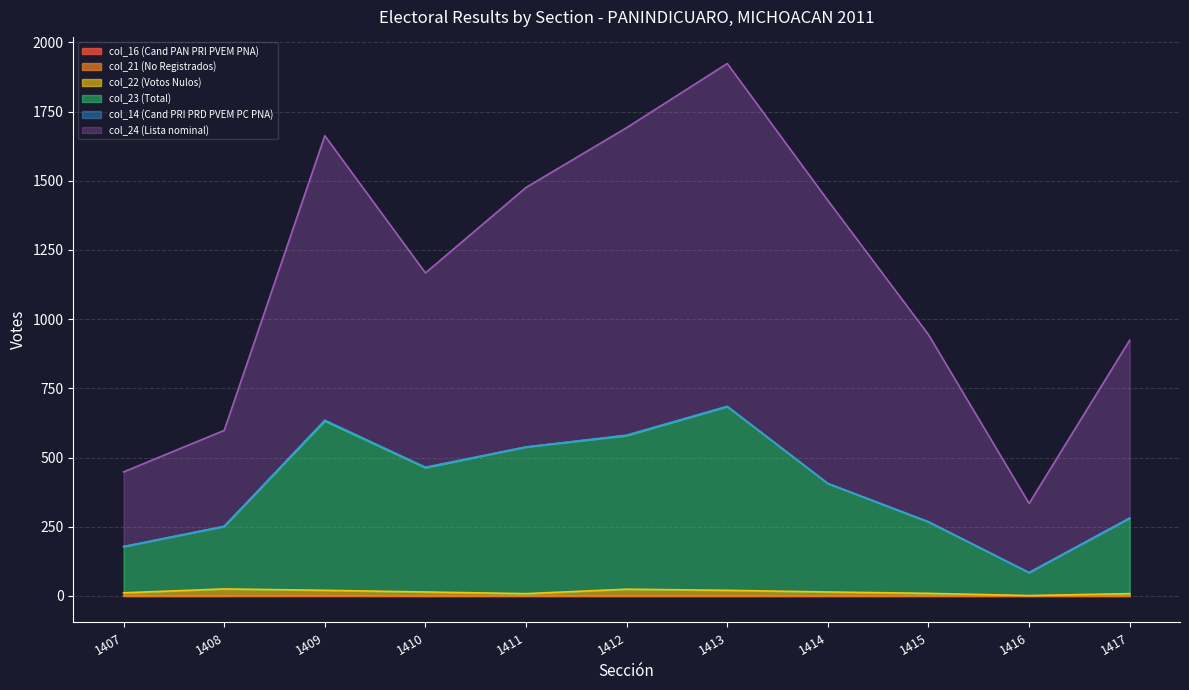

Is it true that col_22 (Votos Nulos) equals 0 at 1416?

False